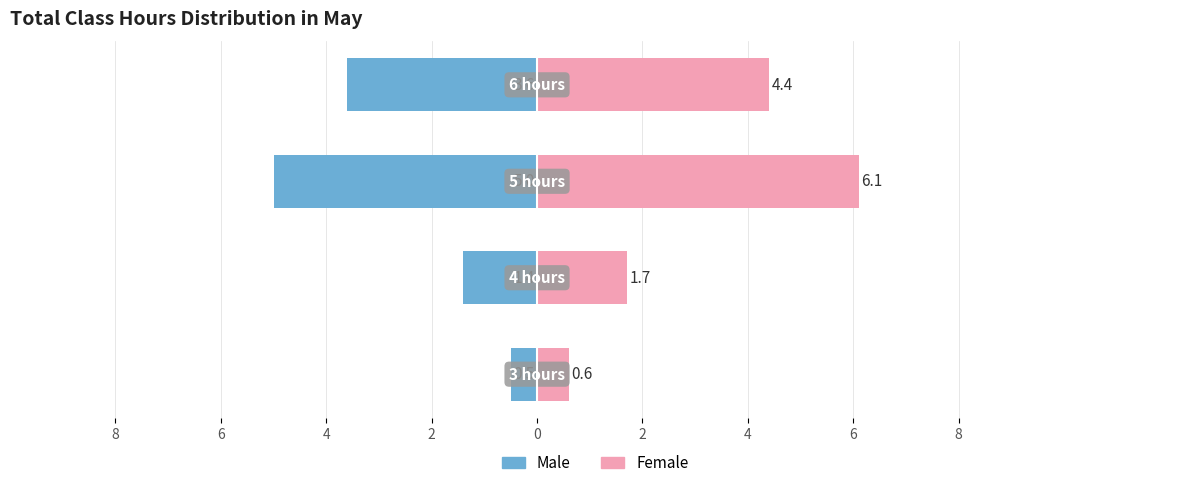

How many values in the Female series exceed 4?

2